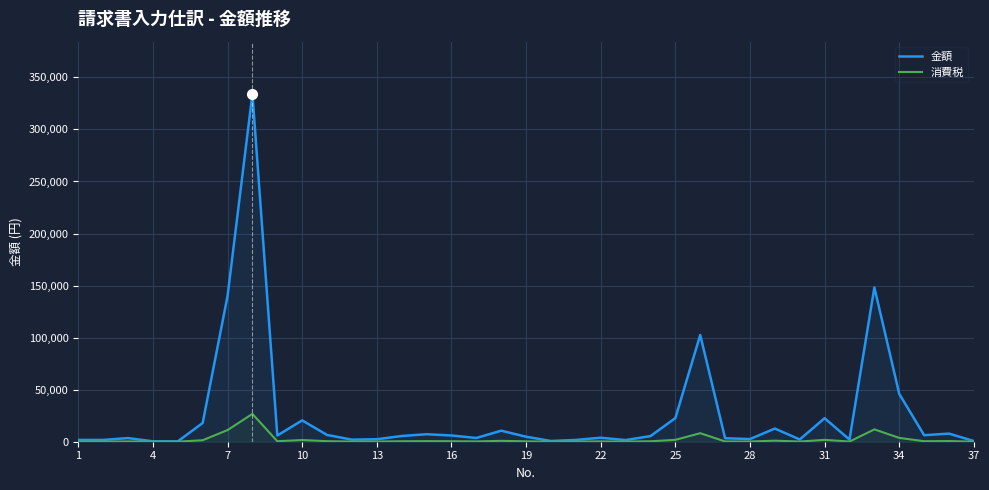

What is the highest value of the 消費税 series?

26735